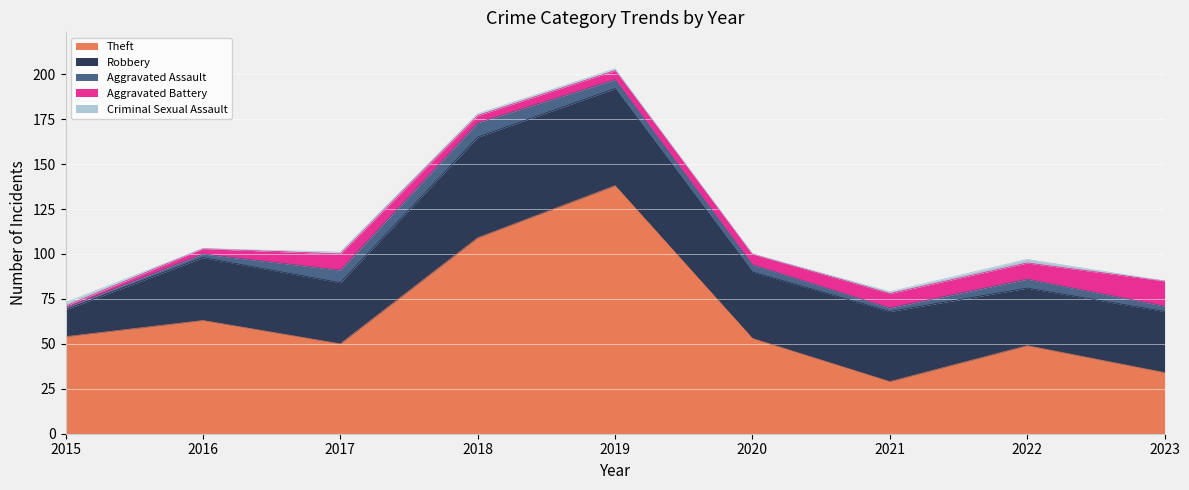

True or false: Aggravated Battery and Robbery cross at least once.

False